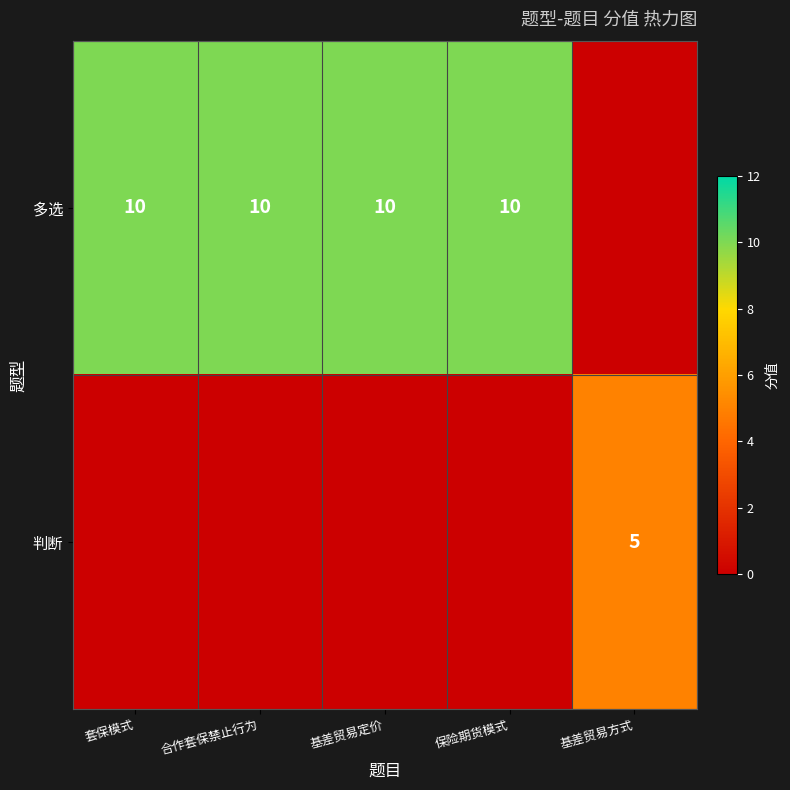

True or false: 判断 has a value of 3 at 基差贸易方式.

False